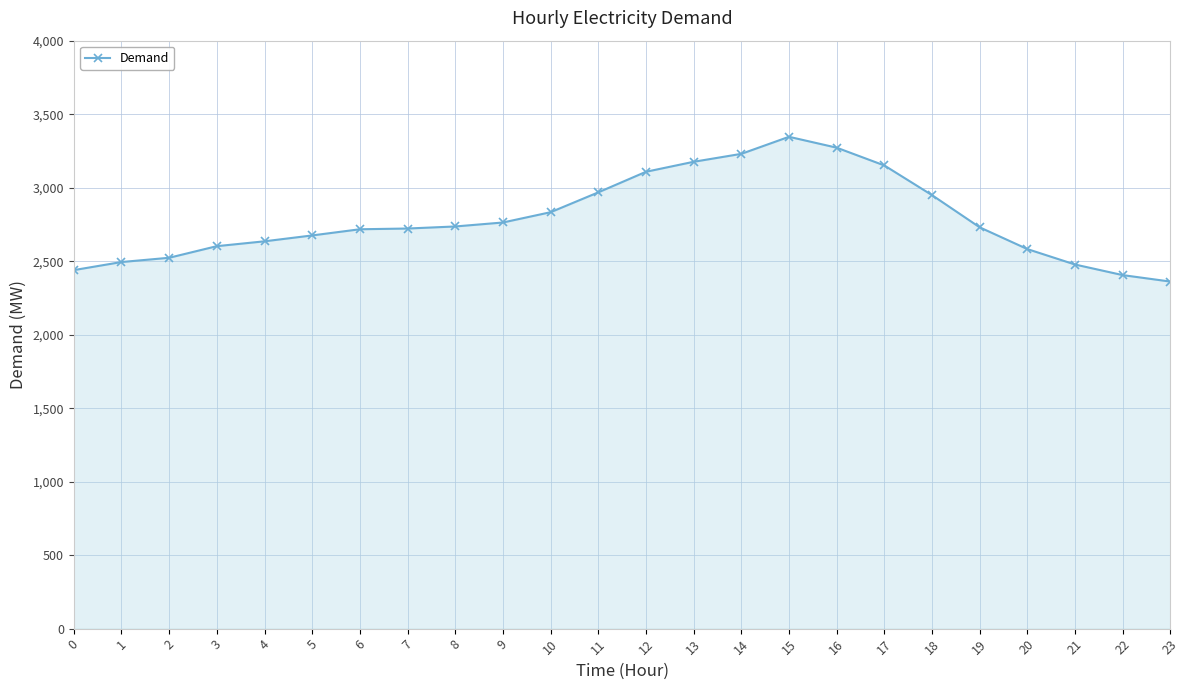

What is the ratio of the value at 5 to the value at 23?

1.1